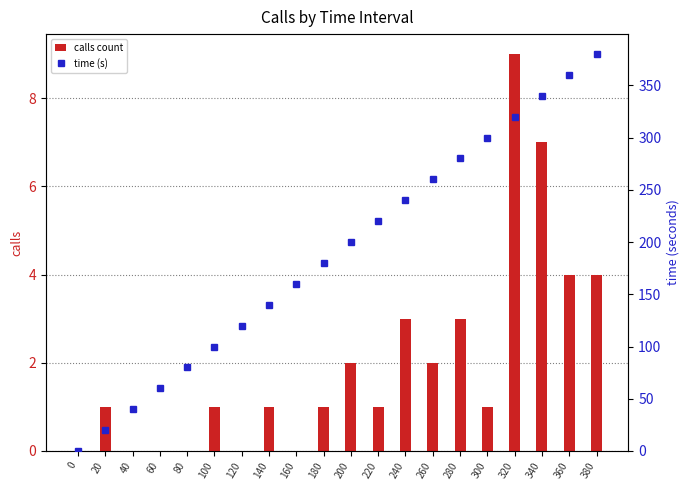

What are all the series names shown in the legend?

calls count, time (s)